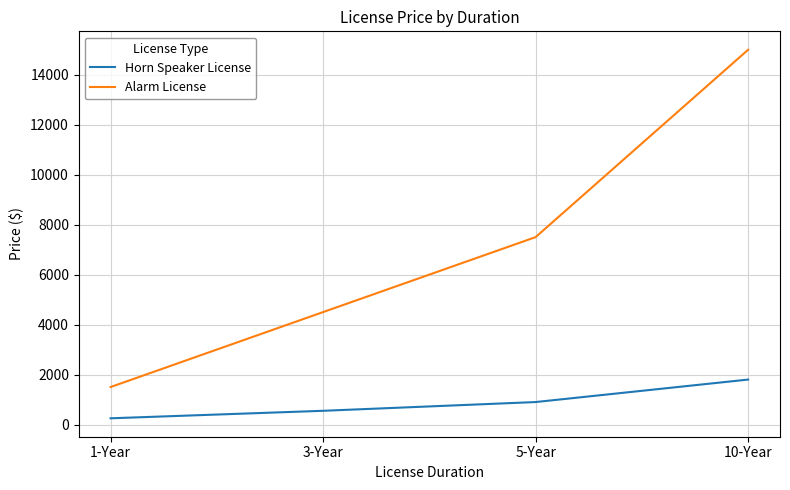

Does the chart display data point markers on the line(s)?

No